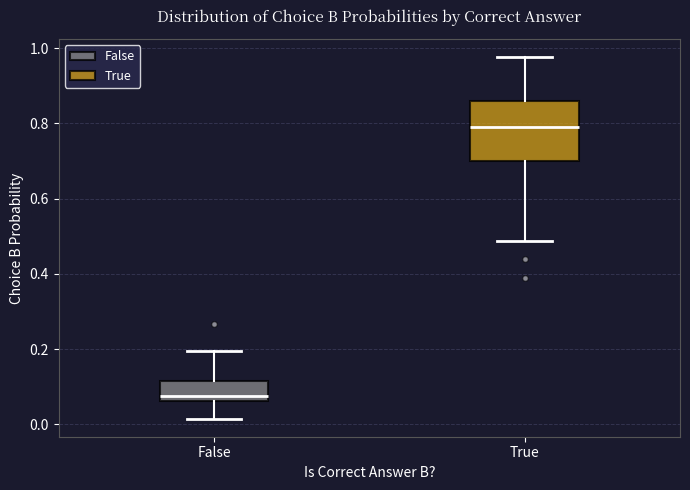

Where is the upper edge of the box for False on the y-axis? The values are not printed on the chart, so give them approximately, as read against the axis.

0.12